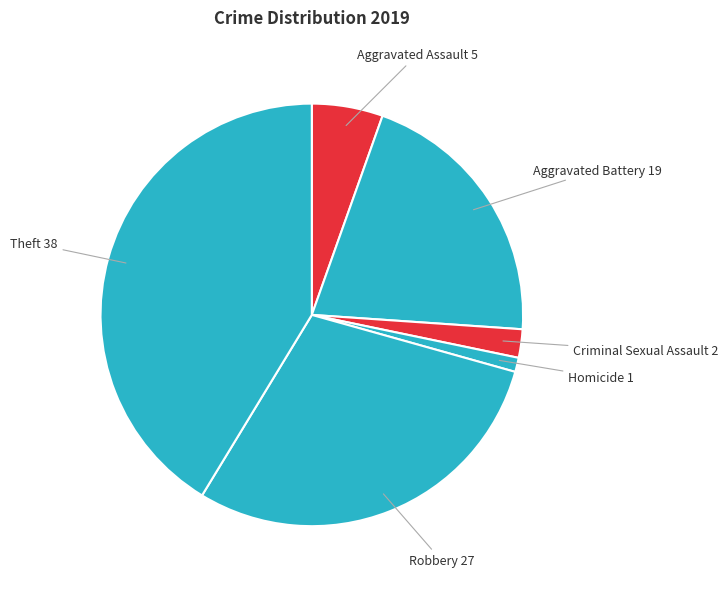

How many segments does this pie chart have?

6